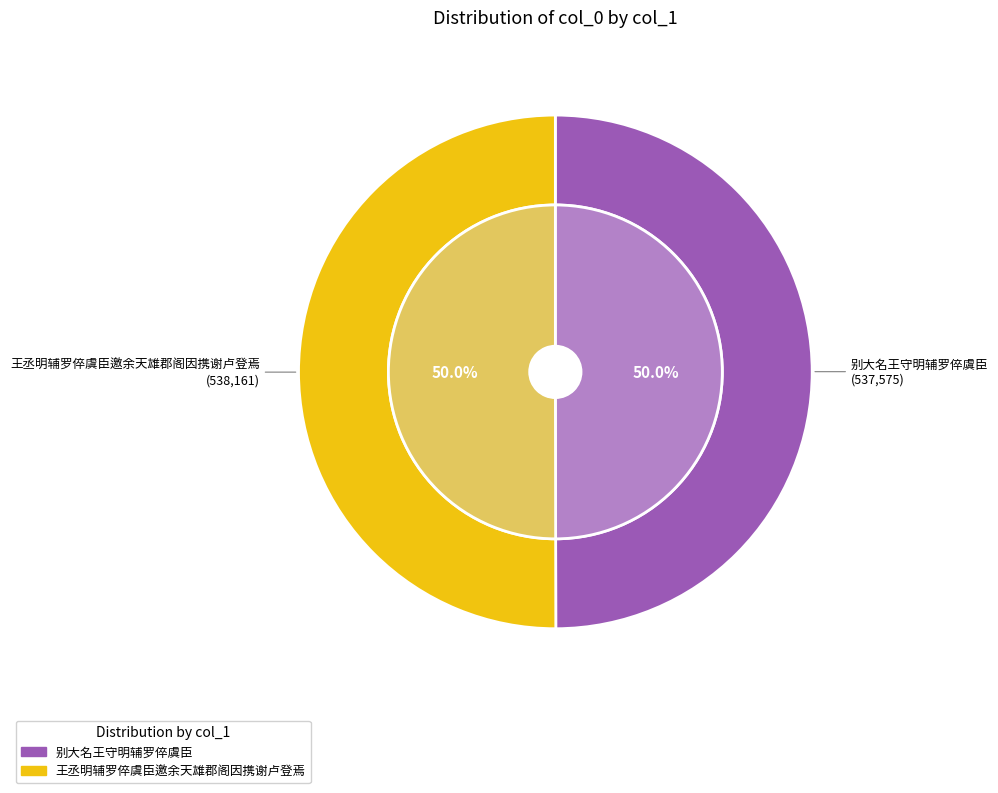

What is the total percentage of 别大名王守明辅罗倅虞臣 and 王丞明辅罗倅虞臣邀余天雄郡阁因携谢卢登焉?

100.0%